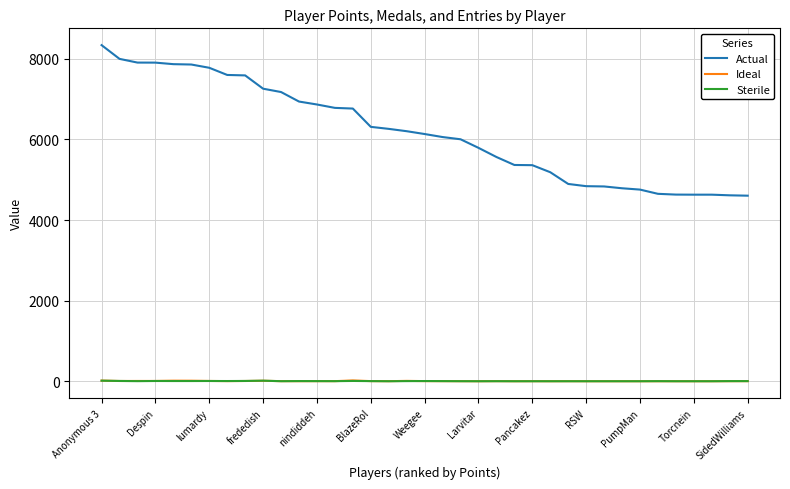

Which series has the largest total across all categories?

Actual